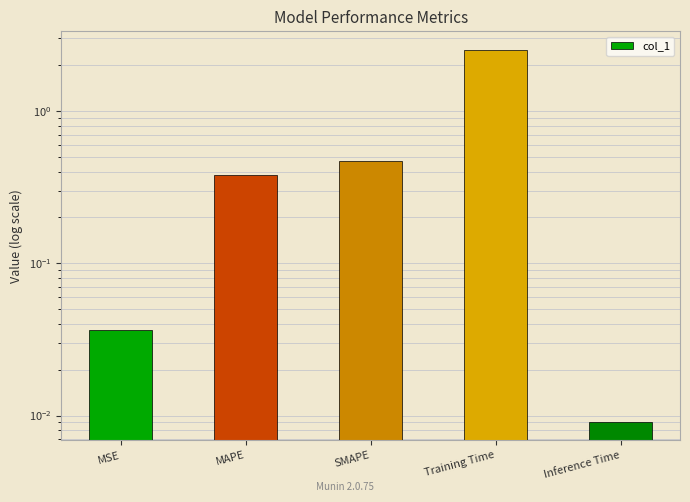

How many data points does each series have?

5